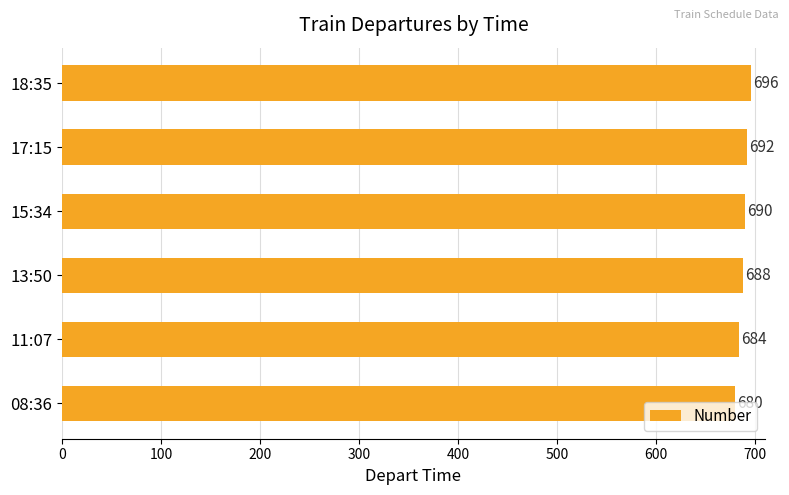

List the labels in order of value, largest first.

18:35, 17:15, 15:34, 13:50, 11:07, 08:36